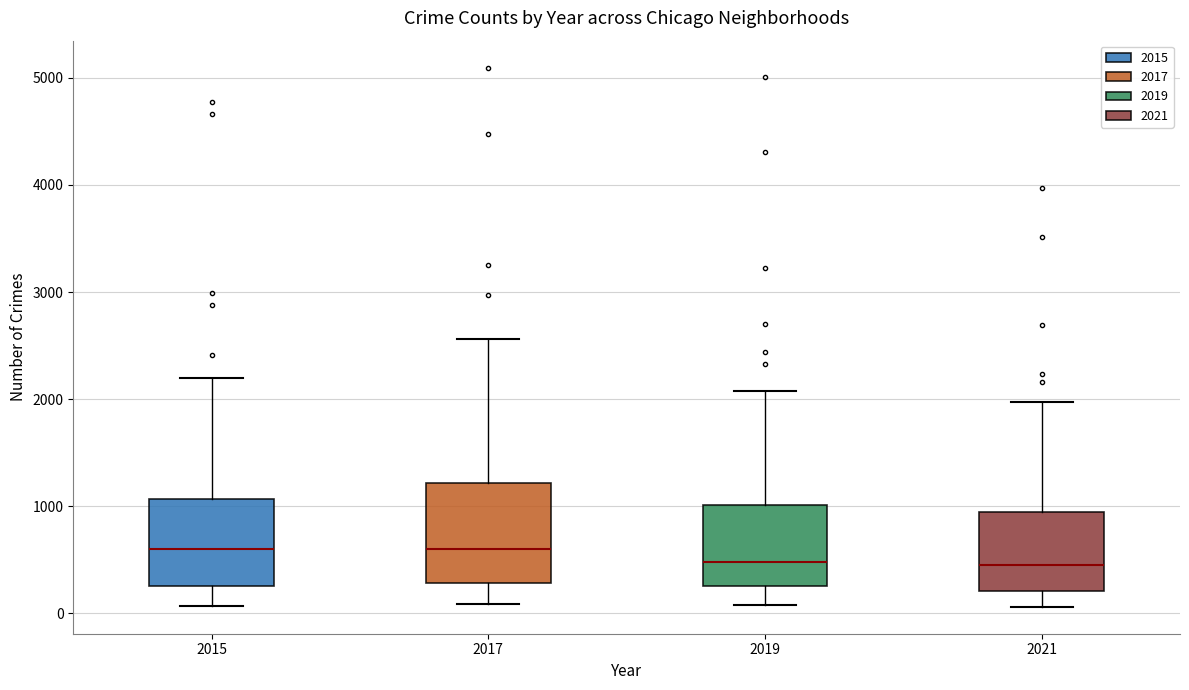

Reading left to right, read every box against the y-axis: the position of its median line, the range the box covers, and the ends of its whiskers. The values are not printed on the chart, so give them approximately, as read against the axis.

2015: median 600, box 300 to 1100, whiskers 100 to 2200
2017: median 600, box 300 to 1200, whiskers 100 to 2600
2019: median 500, box 300 to 1000, whiskers 100 to 2100
2021: median 500, box 200 to 900, whiskers 100 to 2000